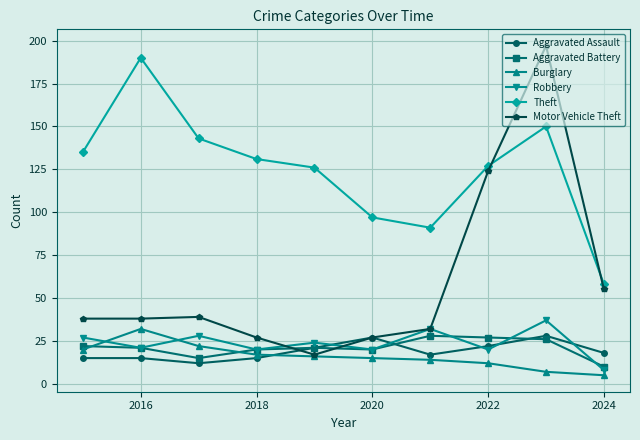

What is the average value of the Burglary series?

16